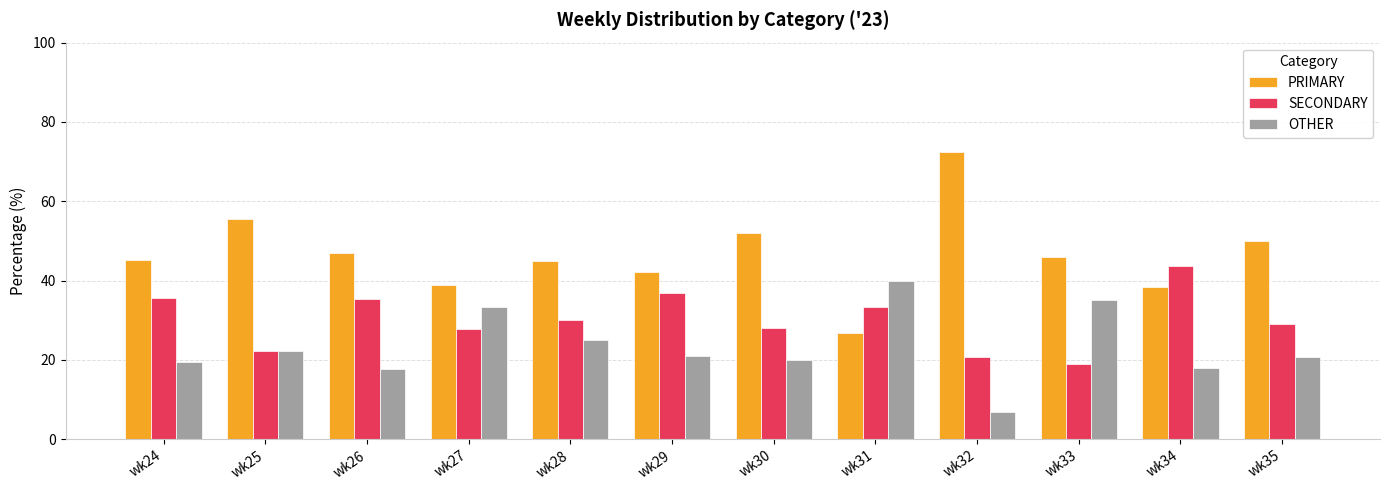

Between wk26 and wk31, which series saw the biggest shift?

OTHER